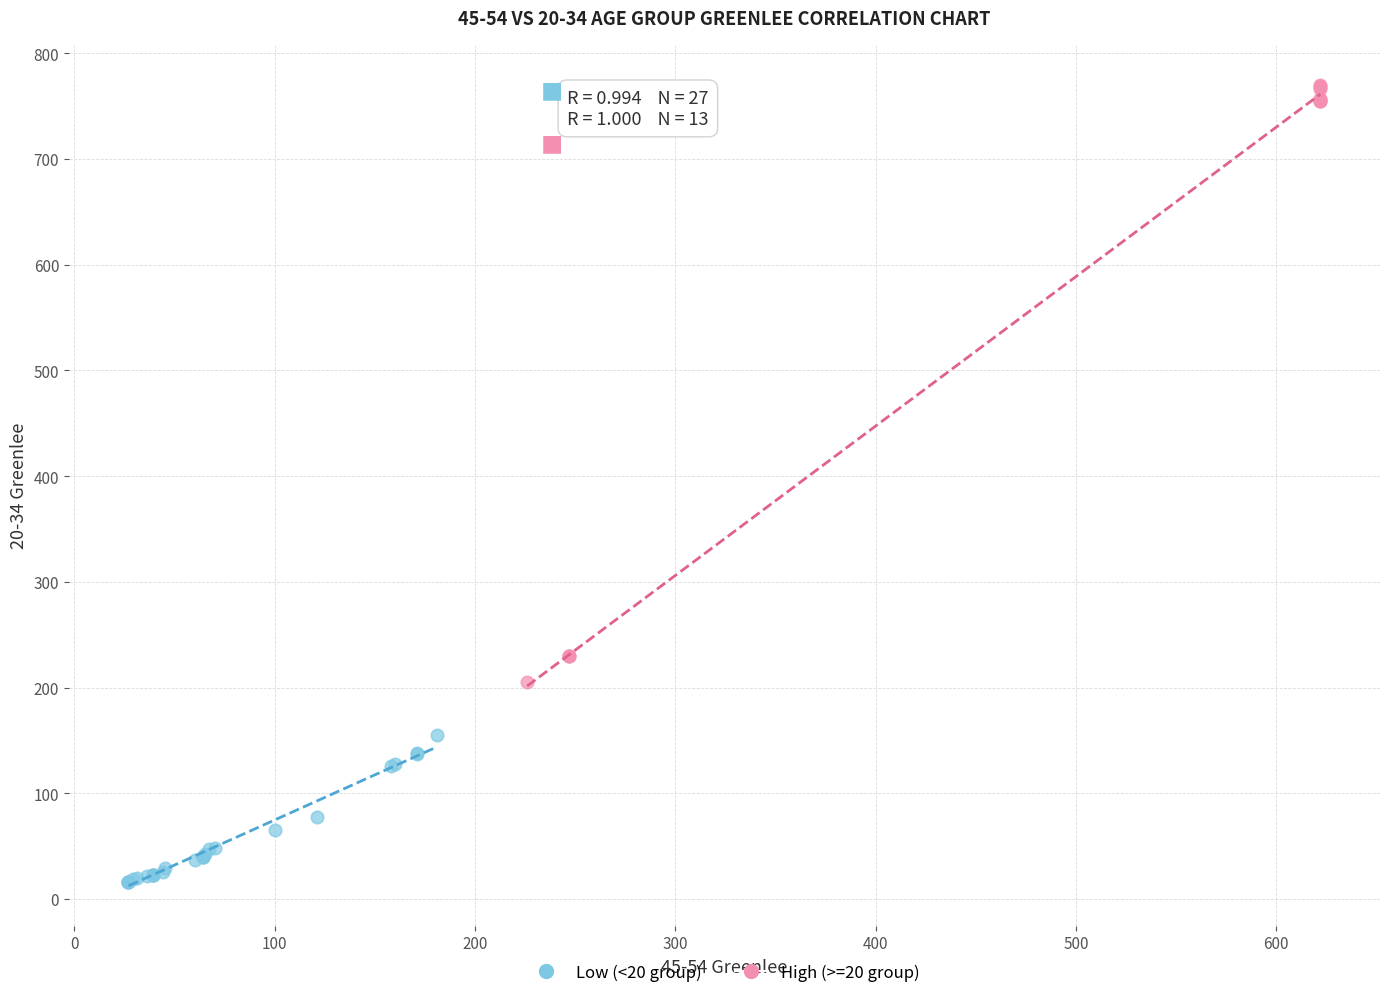

Which series reaches the maximum Y coordinate?

High (>=20 group)